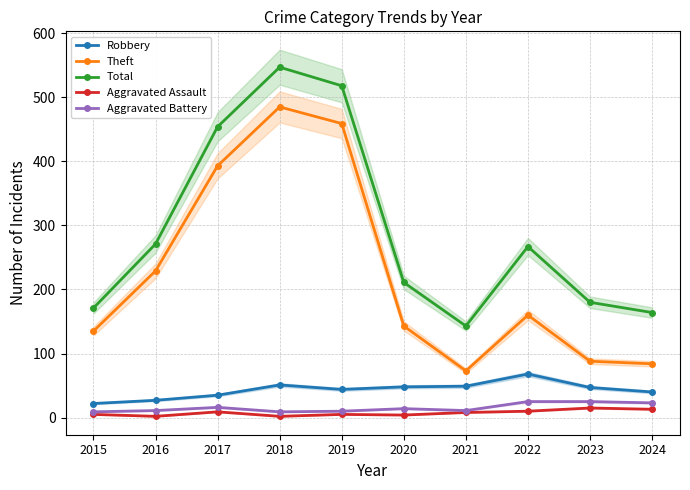

True or false: Aggravated Assault has a value of 4 at 2020.

True